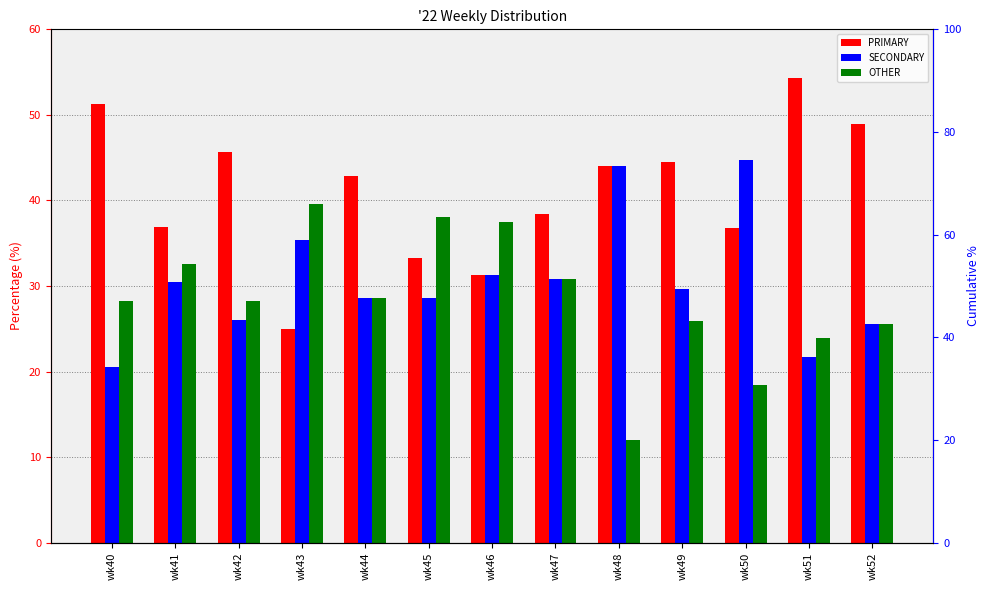

How many series are shown in this chart?

3